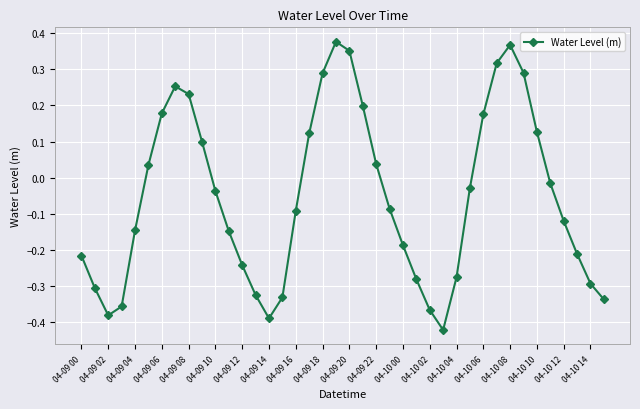

What is the difference between the maximum and minimum values?

0.8